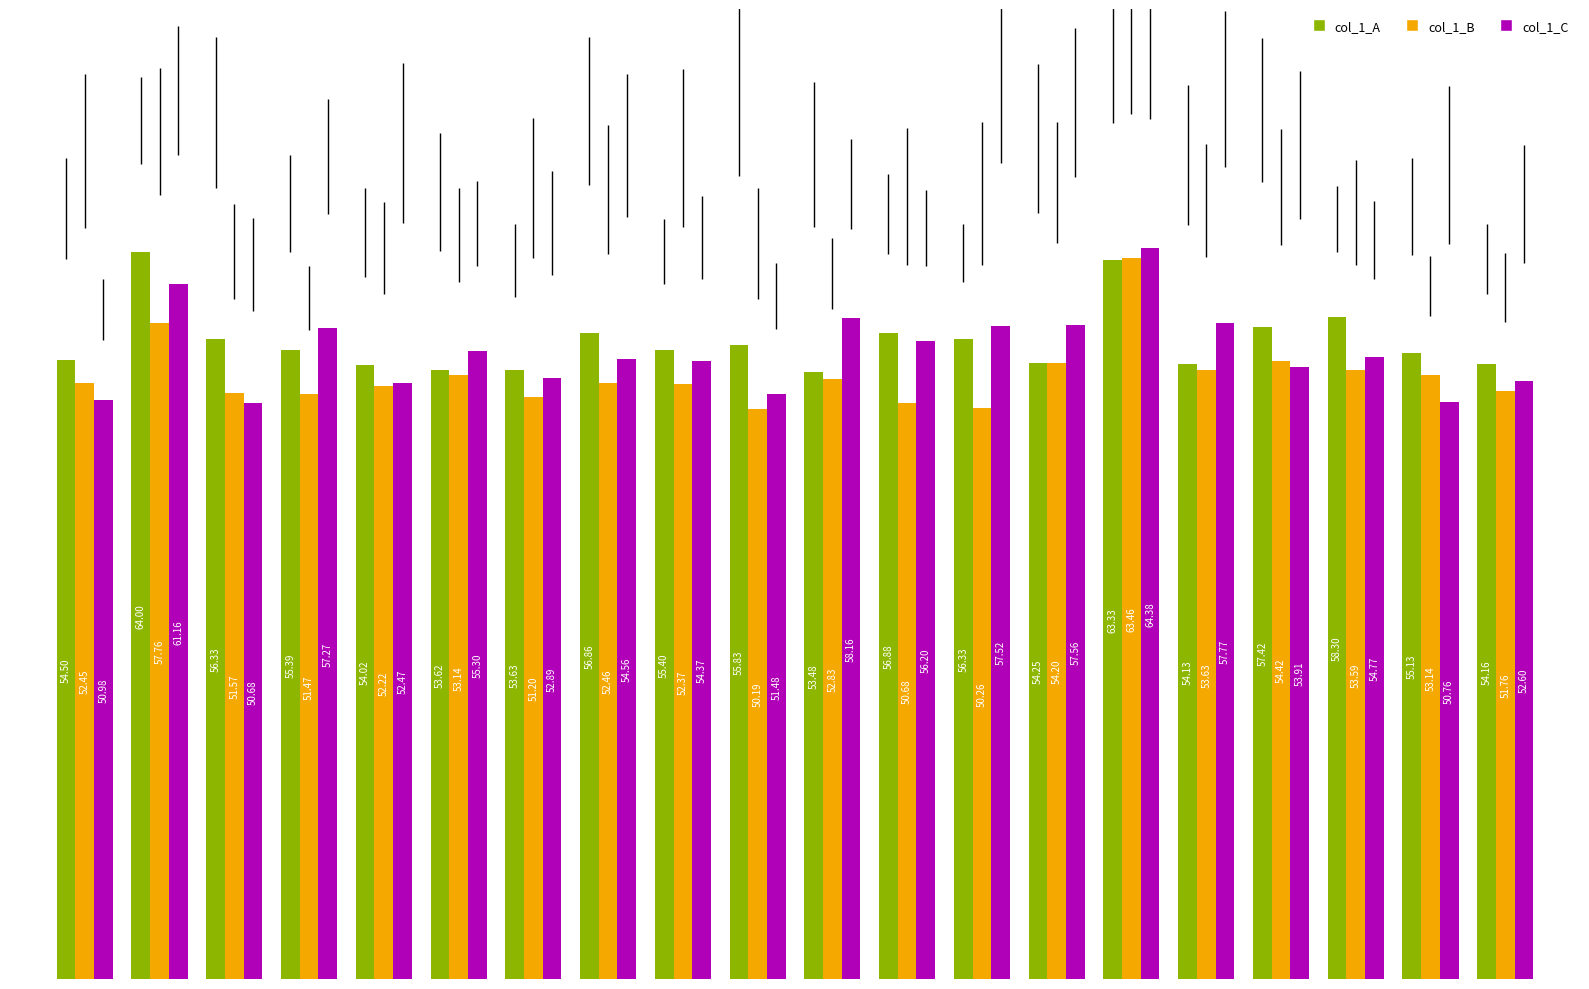

Which series has the widest spread of values?

col_1_C